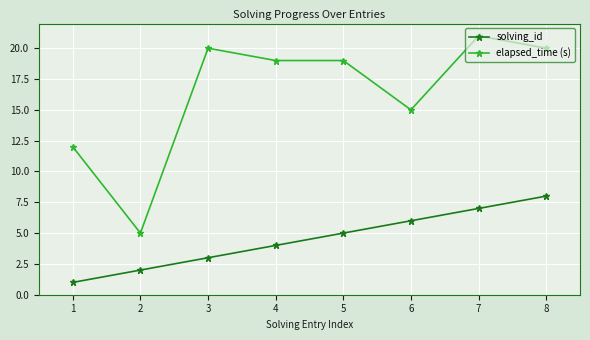

Between 2 and 8, which series saw the biggest shift?

elapsed_time (s)